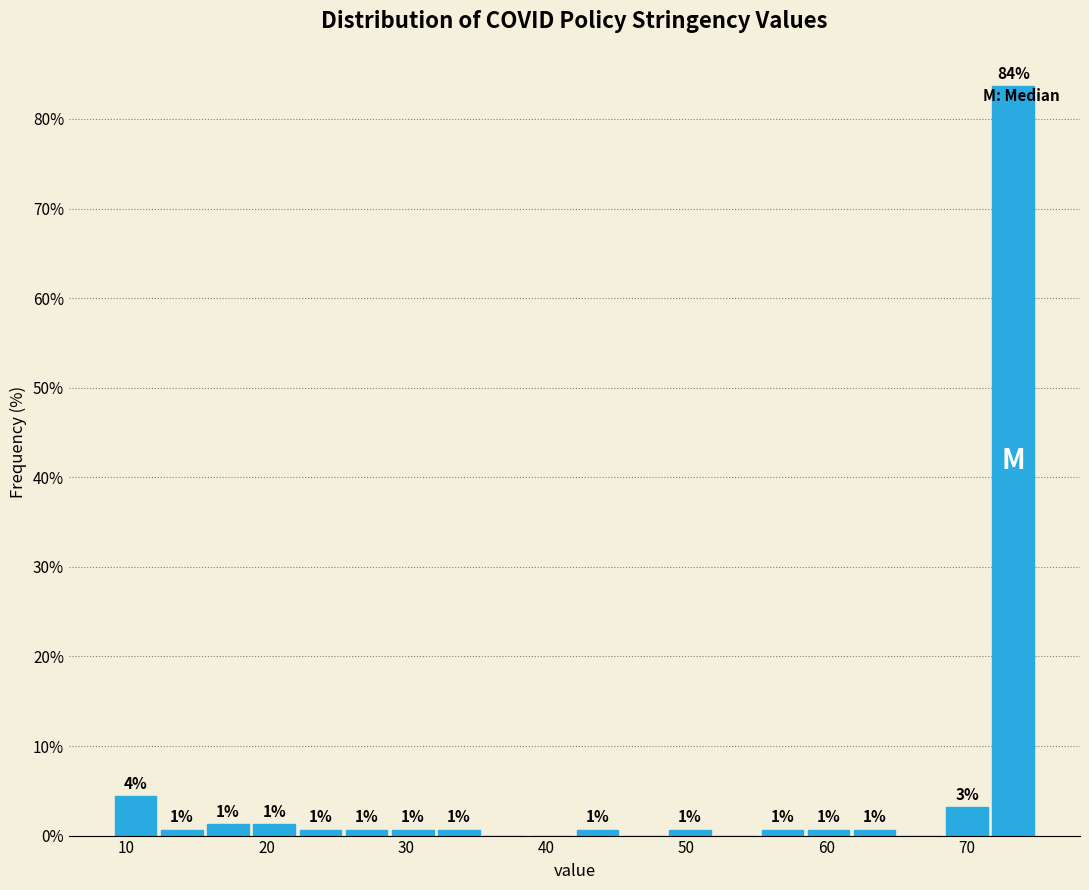

Around what value on the x-axis is the tallest bar? Give the approximate position of its centre, as read against the axis.

73